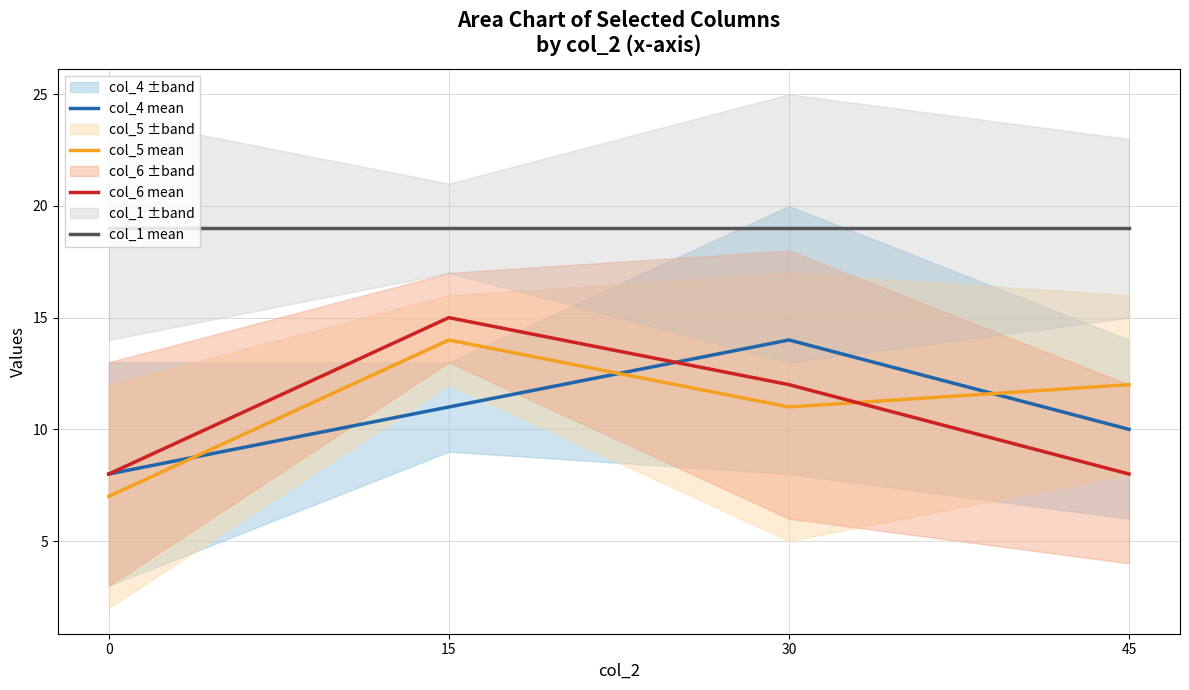

Is it true that col_4 mean equals 8 at 0?

True